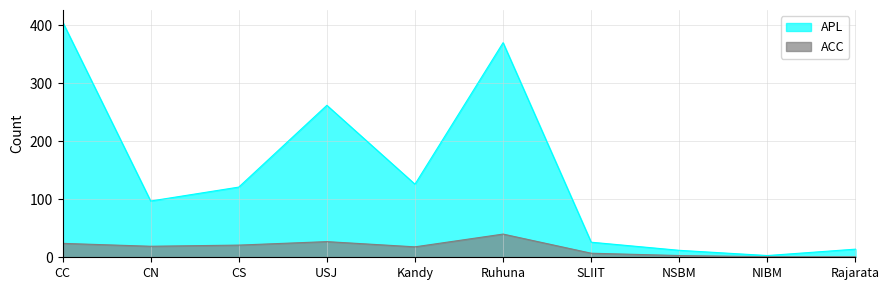

The ACC series shows 5 at Kandy. True or false?

False